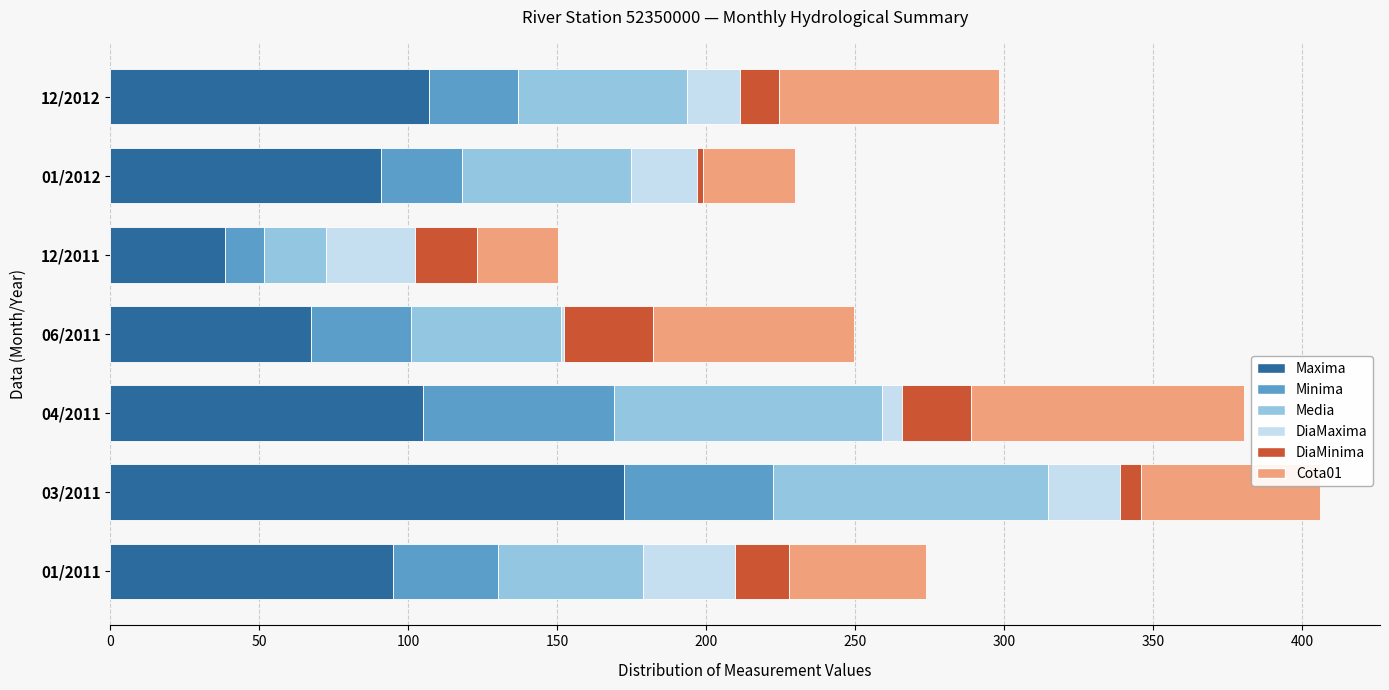

What is the maximum value for Maxima?

172.5